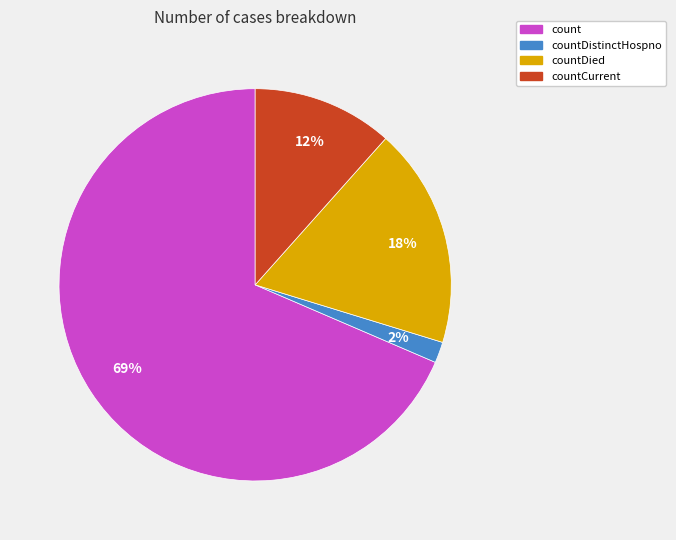

To the nearest percent, what is the average slice percentage?

25%